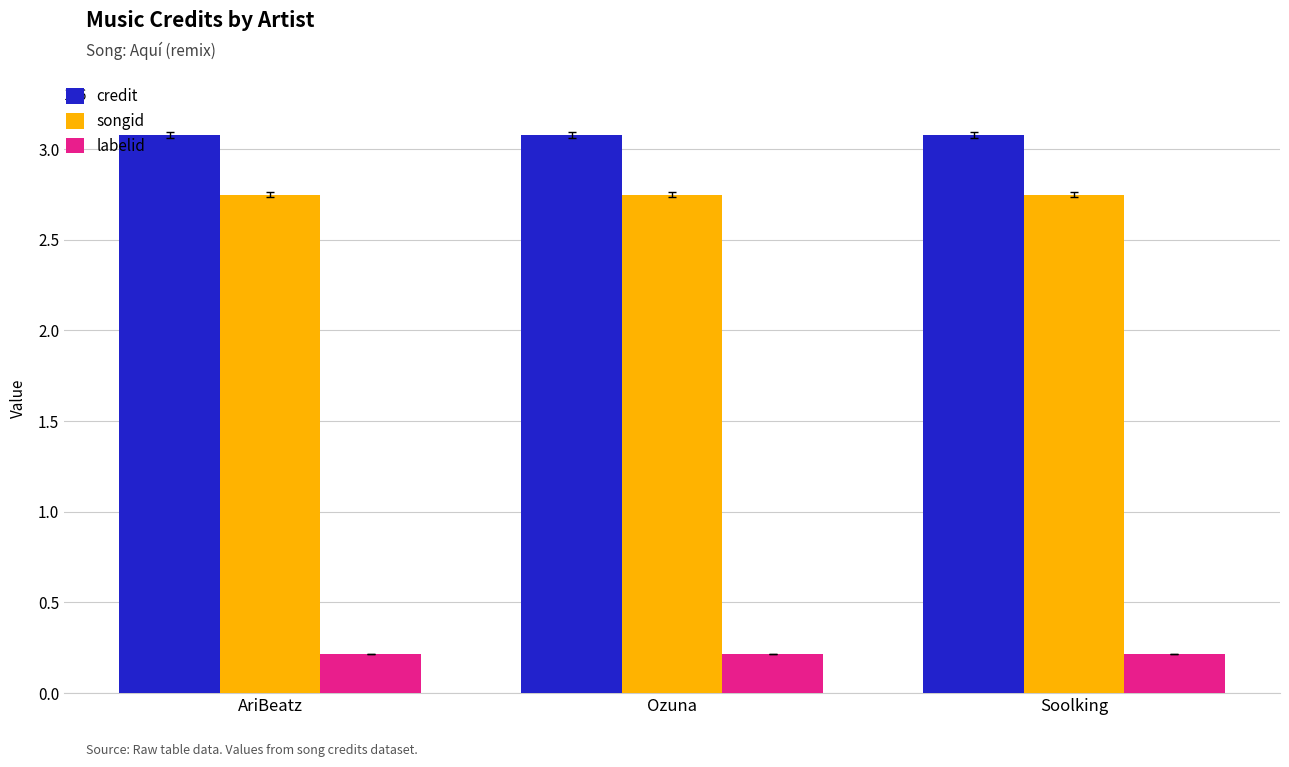

What is the value of the labelid bar at the 3rd from the left?

217228